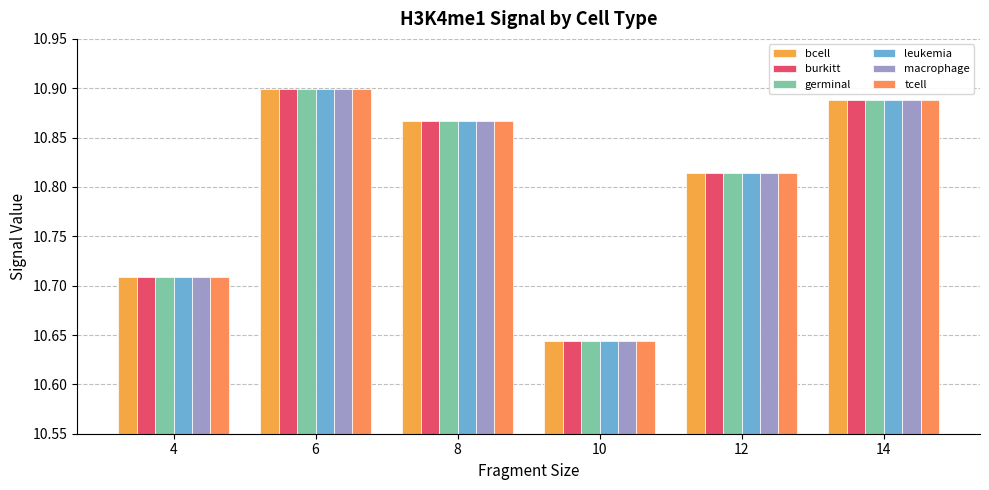

Reading right to left, list all the values displayed in this chart.

bcell: 10.9	10.8	10.6	10.9	10.9	10.7
burkitt: 10.9	10.8	10.6	10.9	10.9	10.7
germinal: 10.9	10.8	10.6	10.9	10.9	10.7
leukemia: 10.9	10.8	10.6	10.9	10.9	10.7
macrophage: 10.9	10.8	10.6	10.9	10.9	10.7
tcell: 10.9	10.8	10.6	10.9	10.9	10.7